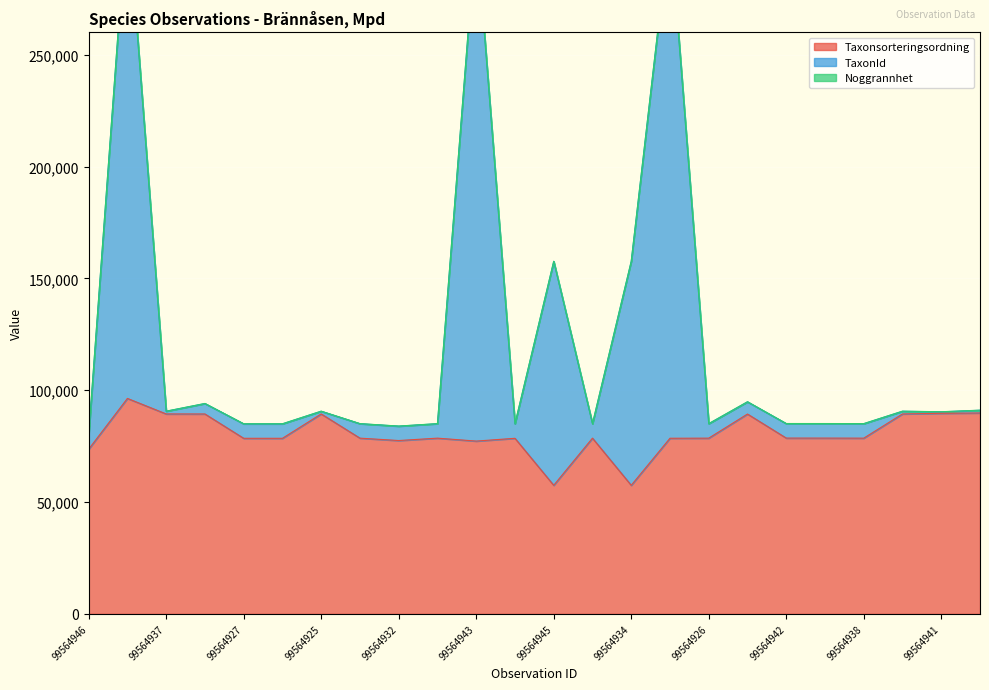

True or false: TaxonId and Taxonsorteringsordning intersect in this chart.

False